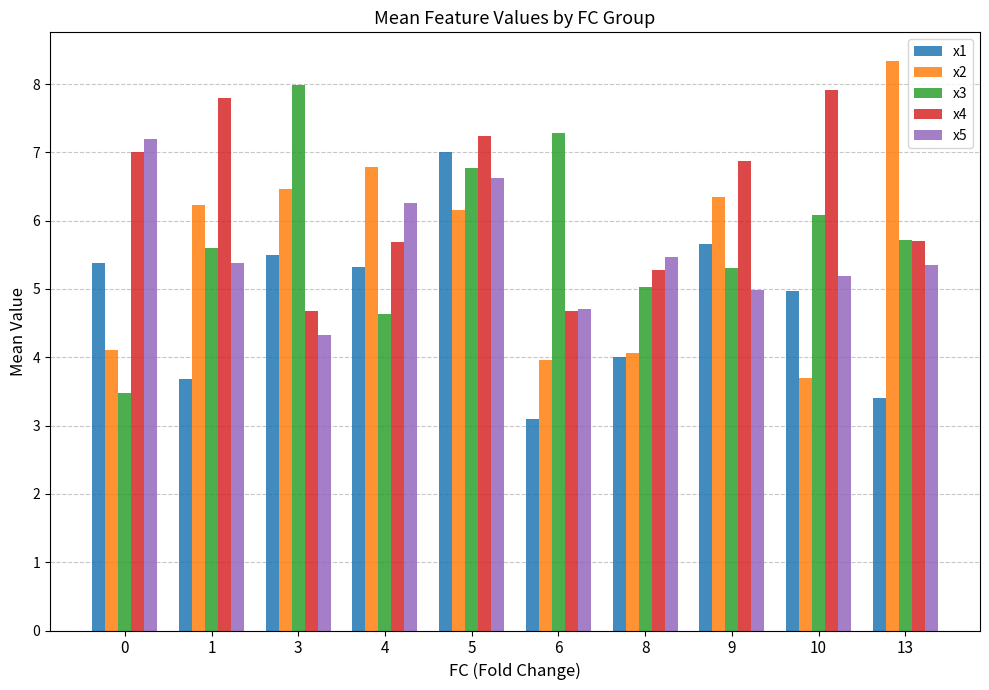

Count the number of categories in the chart.

10